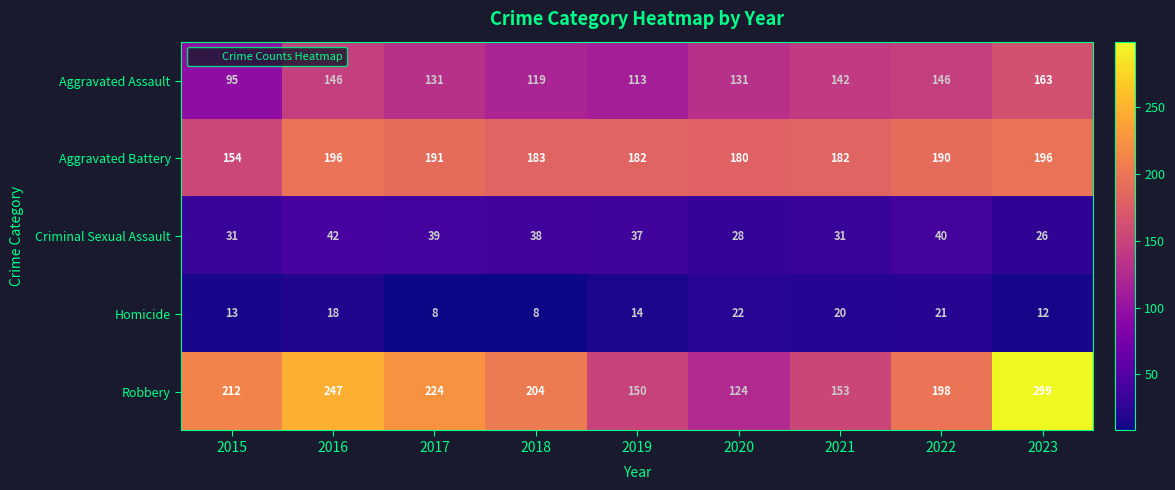

Where does the Robbery series first go above 204?

2015